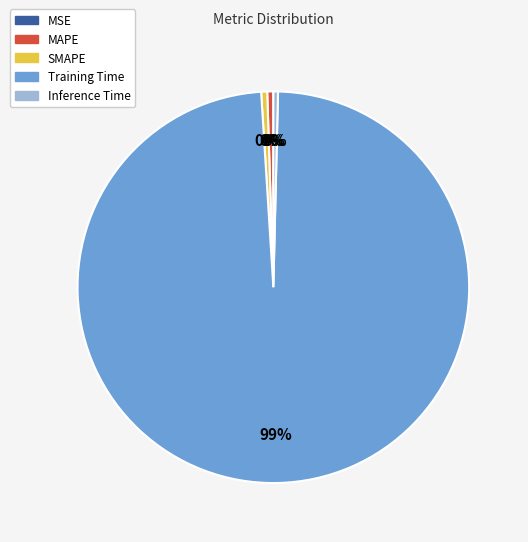

True or false: Inference Time accounts for 0% of the total.

True